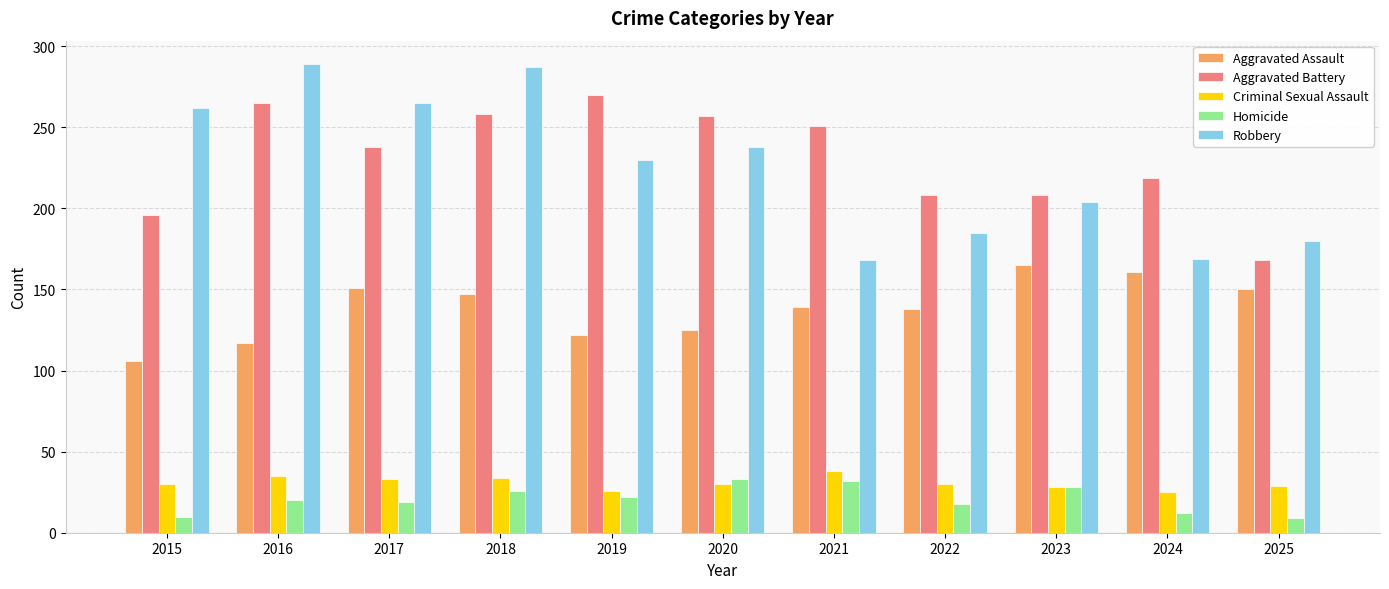

Rank the series by their maximum value, from lowest to highest.

Homicide, Criminal Sexual Assault, Aggravated Assault, Aggravated Battery, Robbery